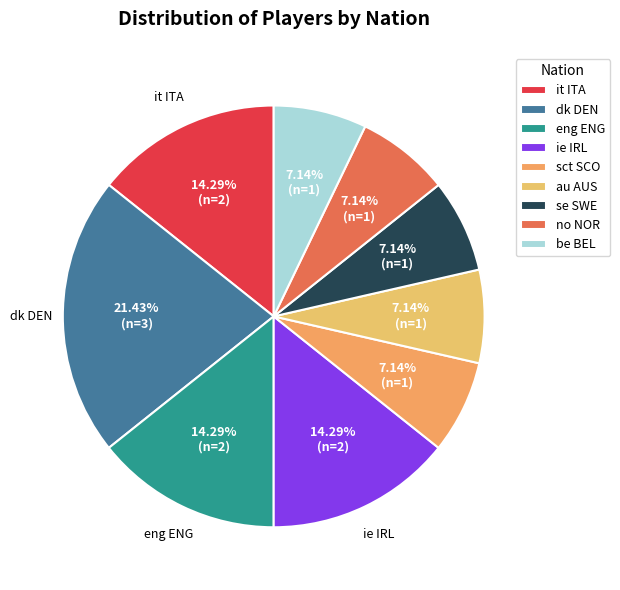

Is it true that sct SCO is 20% of the pie?

False